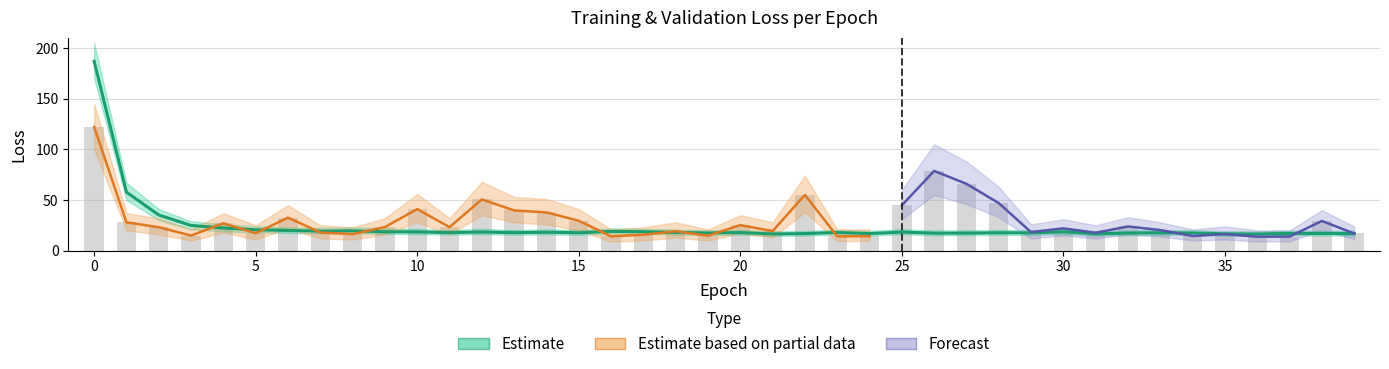

Is it true that val_loss equals 35.8 at 27?

False